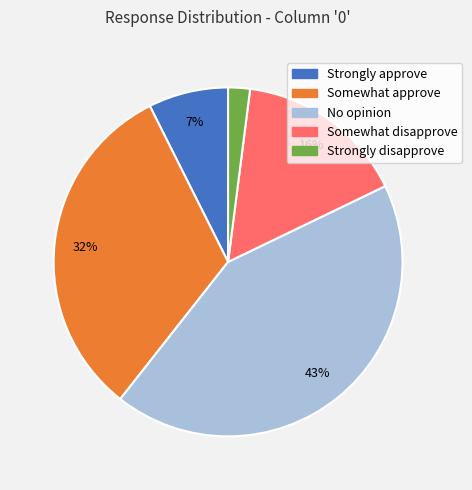

Combined, do Somewhat approve and Strongly approve account for over 50%?

No